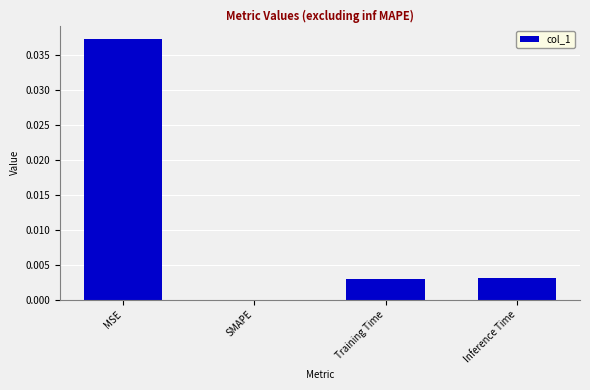

Which has a higher value, Training Time or MSE?

MSE